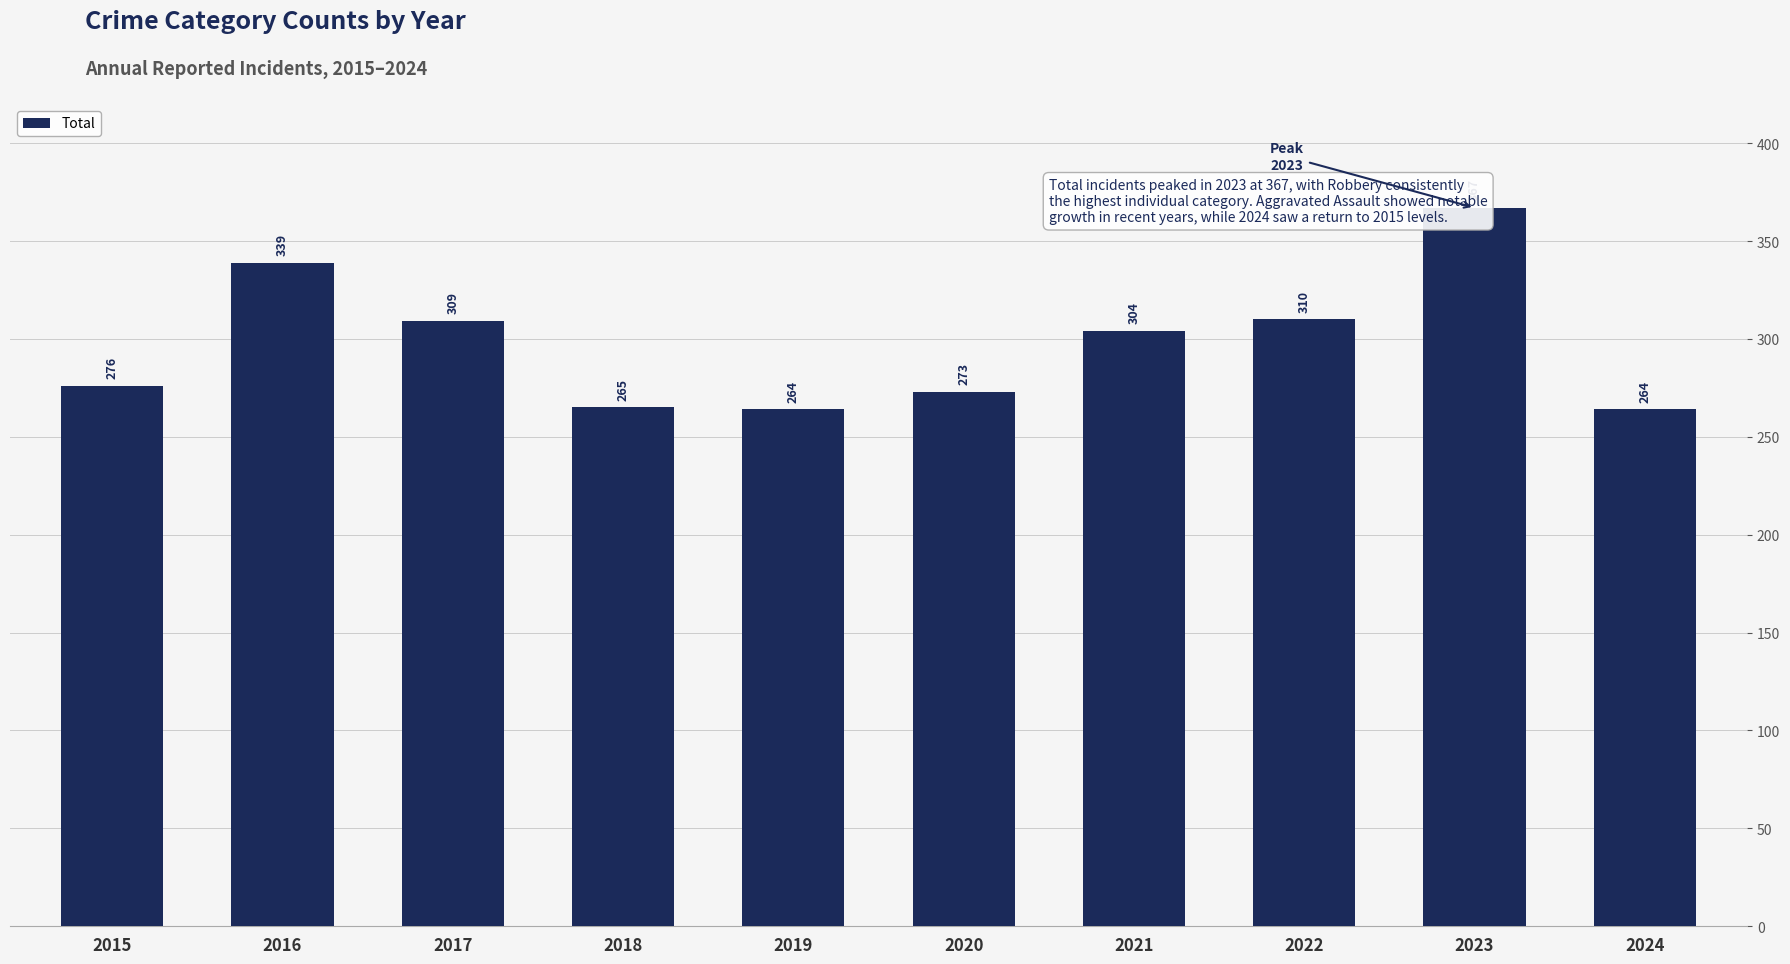

Reading right to left, what are all the values shown in this chart?

264	367	310	304	273	264	265	309	339	276